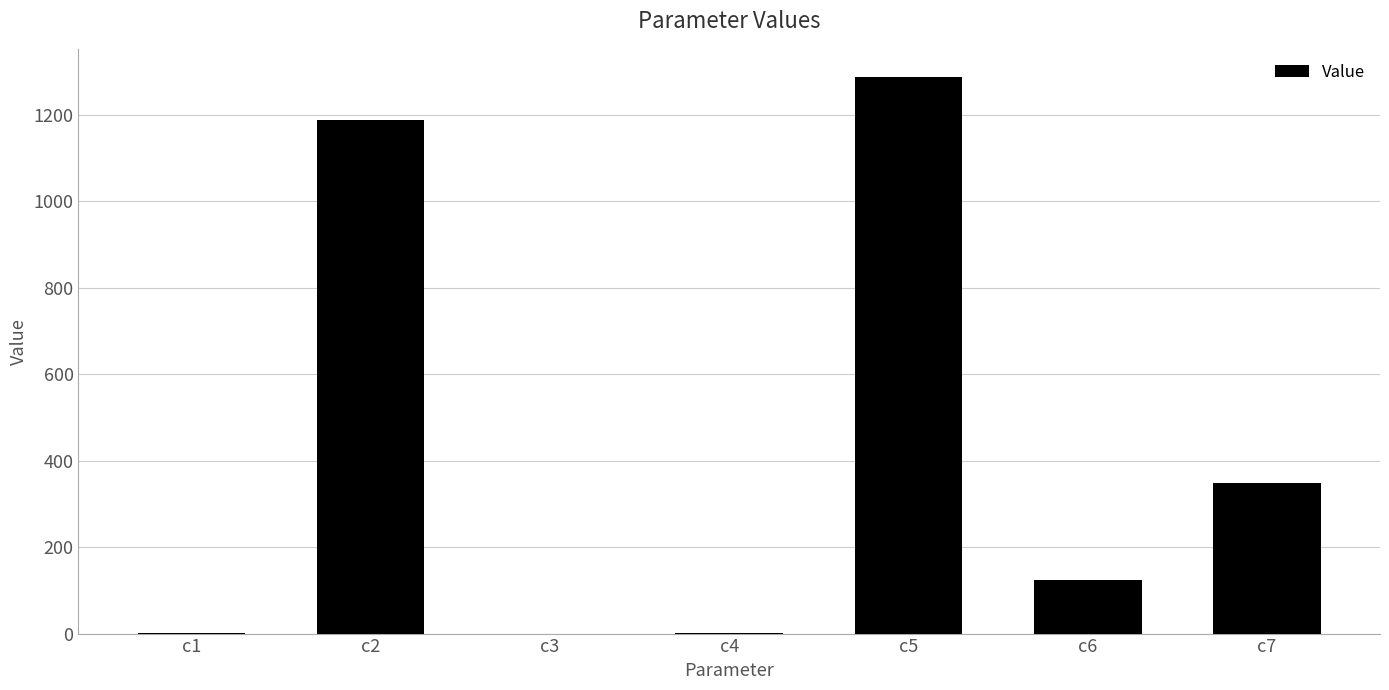

What value does the data have at c2?

1188.4